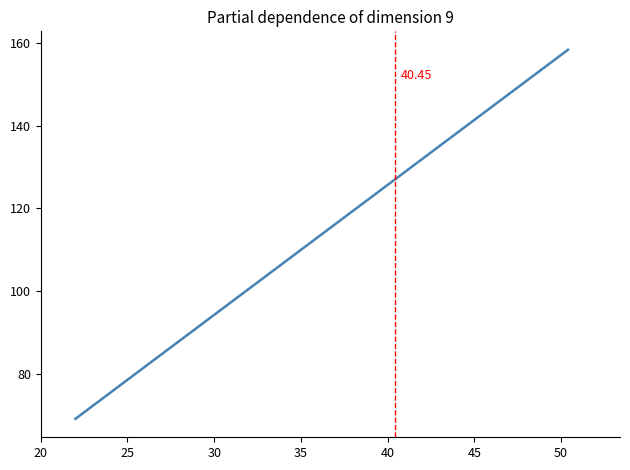

How many categories are shown in the chart?

300